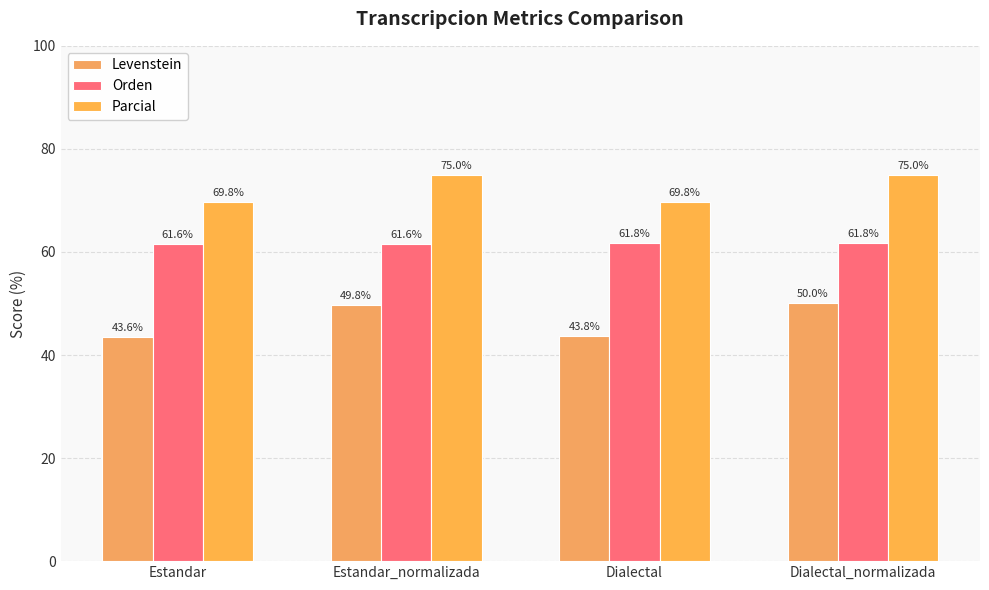

Rank the series at Dialectal_normalizada from lowest to highest value.

Levenstein, Orden, Parcial